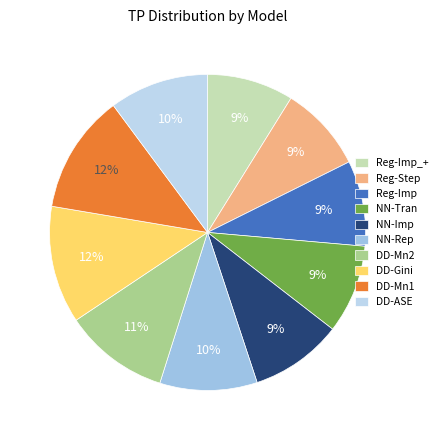

How many segments does this pie chart have?

10